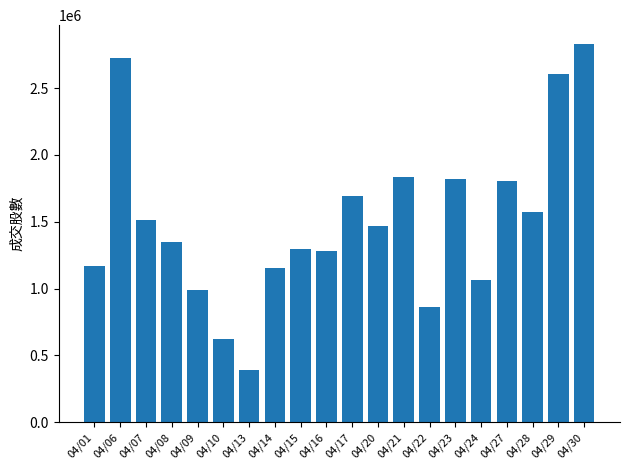

Which label corresponds to the largest value in the chart?

04/30